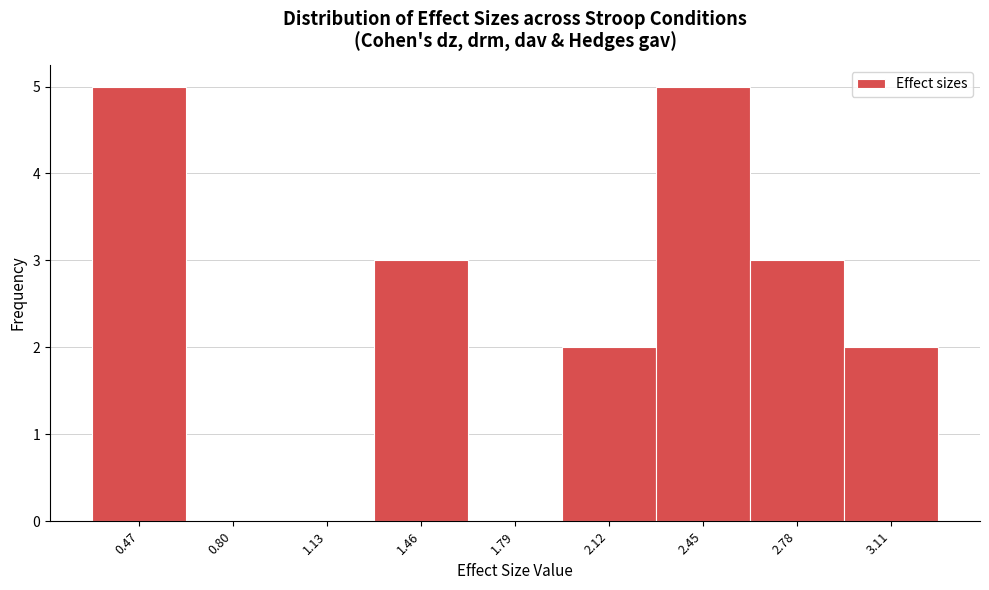

Reading left to right, transcribe this chart: for each bar, give the range it covers on the x-axis and its height. Neither the bar edges nor the heights are printed on the chart, so give them approximately, as read against the axes.

0.30 to 0.65: 5
0.65 to 0.95: 0
0.95 to 1.30: 0
1.30 to 1.65: 3
1.65 to 1.95: 0
1.95 to 2.30: 2
2.30 to 2.60: 5
2.60 to 2.95: 3
2.95 to 3.30: 2